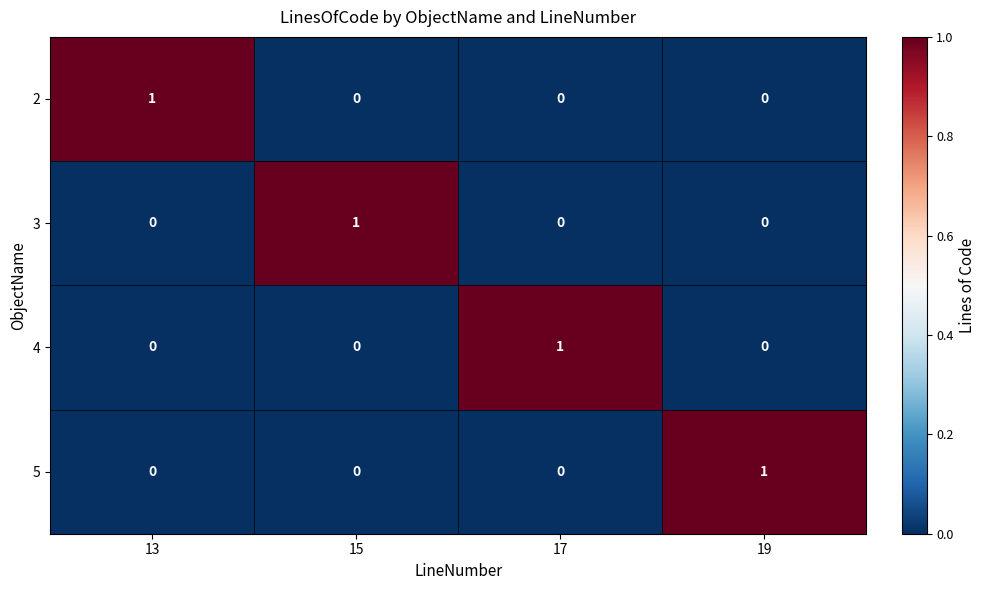

The value of 2 at 13 is 1. True or false?

True